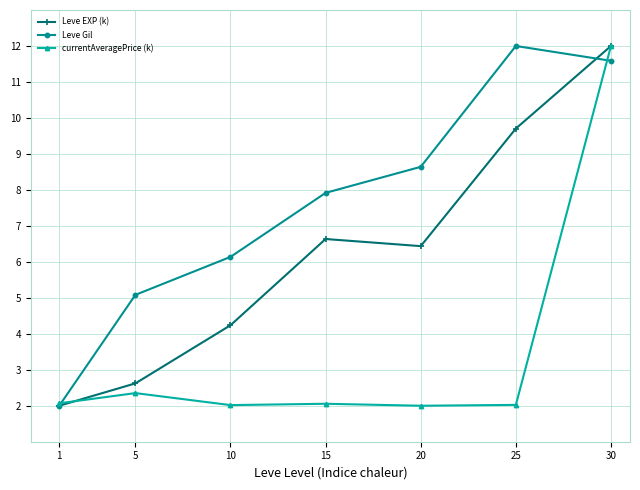

In currentAveragePrice (k), how many points are lower than both neighbors (excluding endpoints)?

2